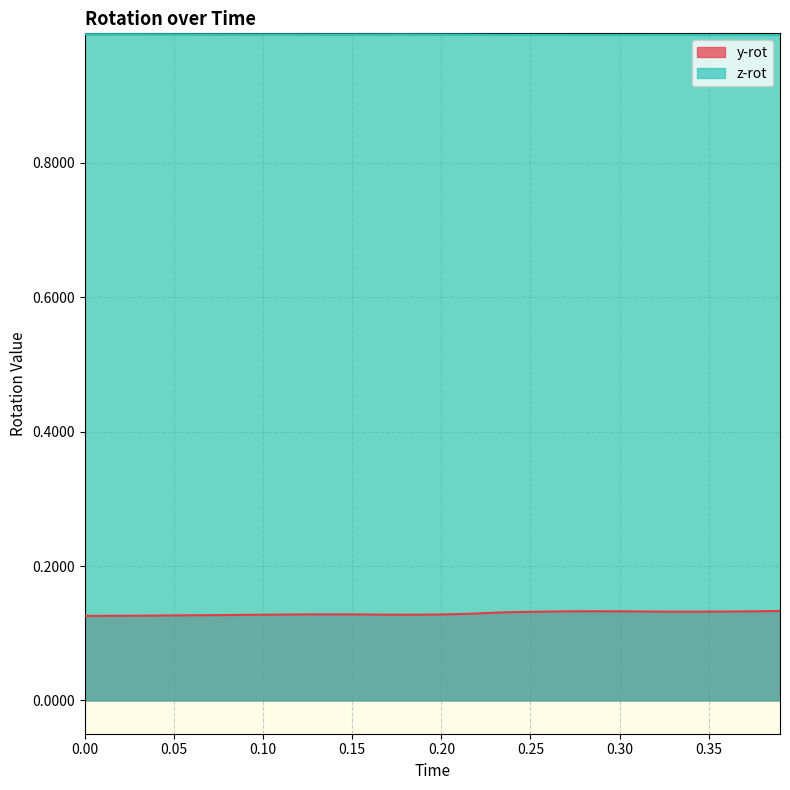

What is the minimum value for z-rot?

1.0